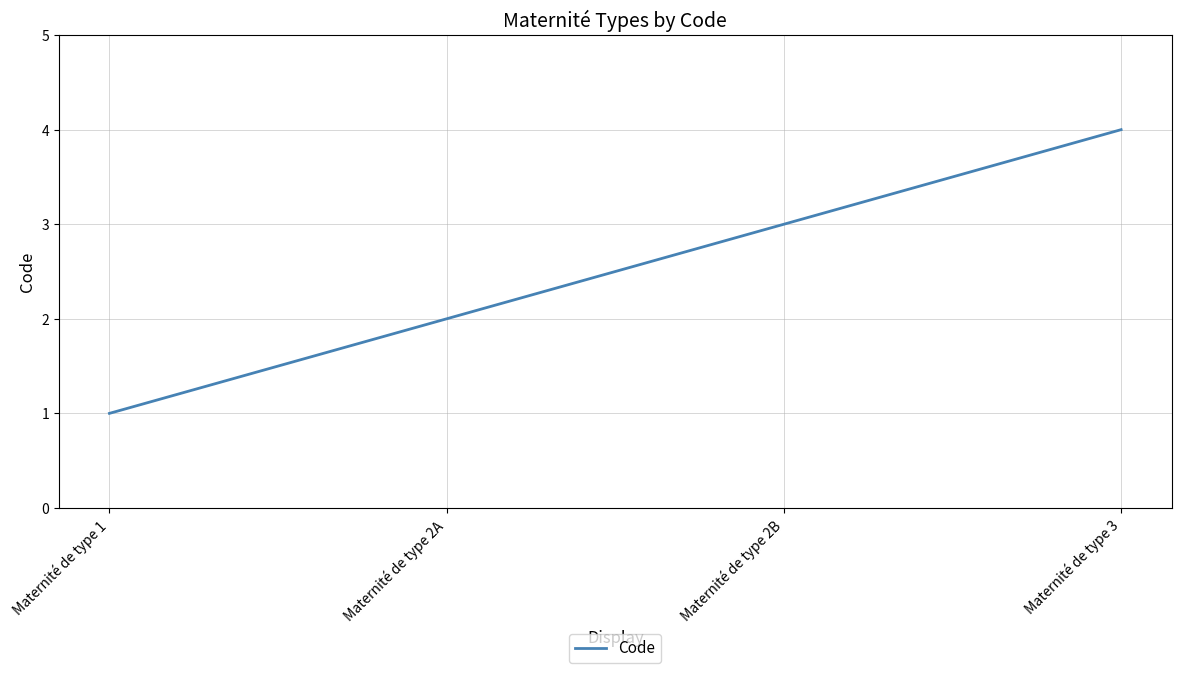

Is it true that the value at Maternité de type 1 is 1?

True